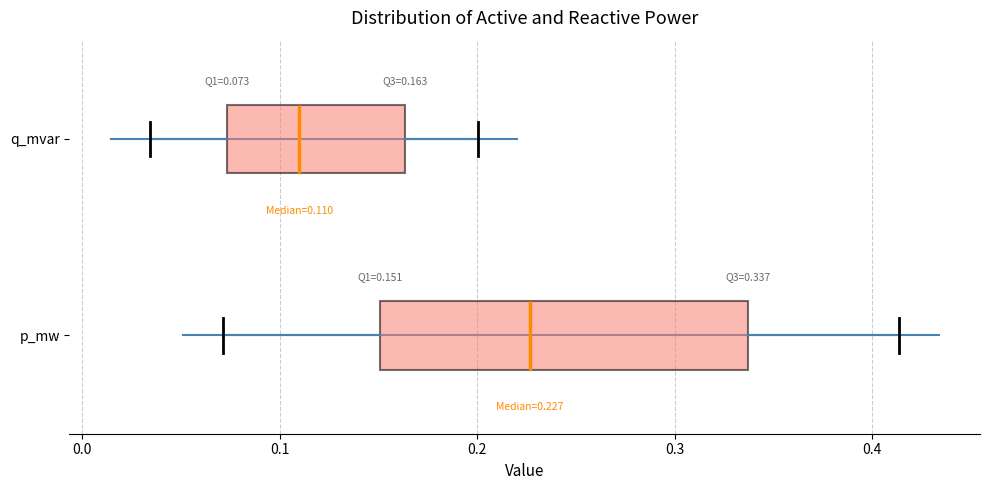

Which box's median line is the furthest to the right?

p_mw